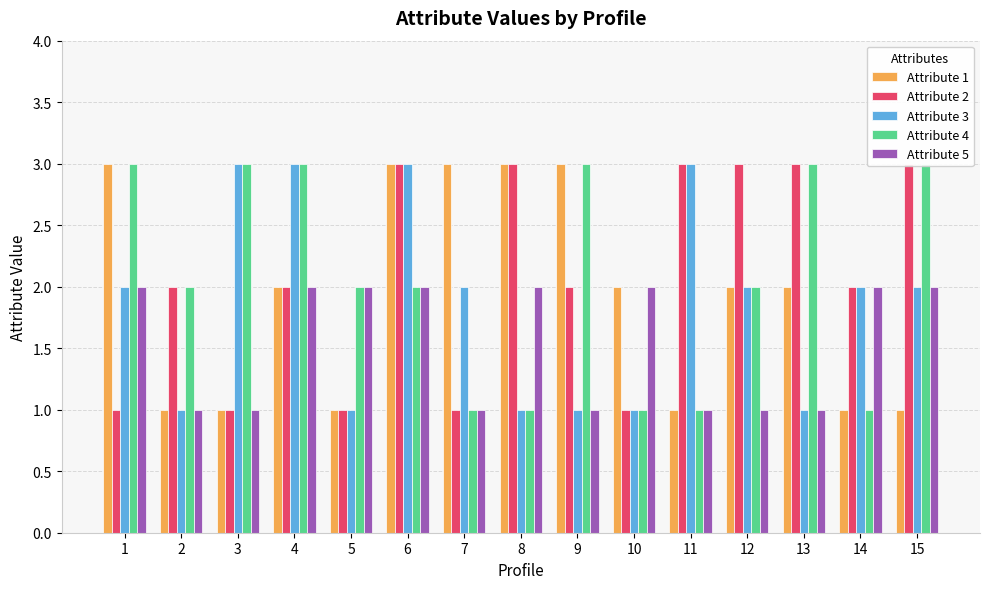

At which category does the chart reach its peak across all series?

1